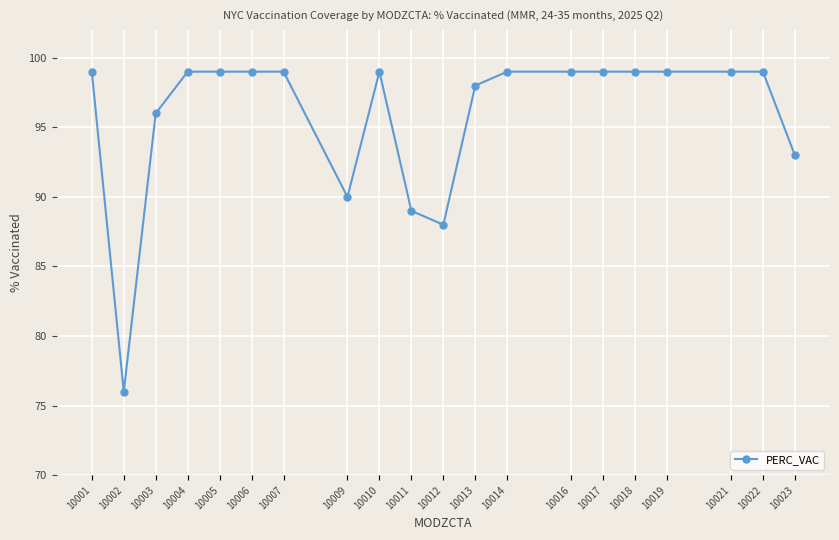

True or false: the data shows 46 at 10011.

False